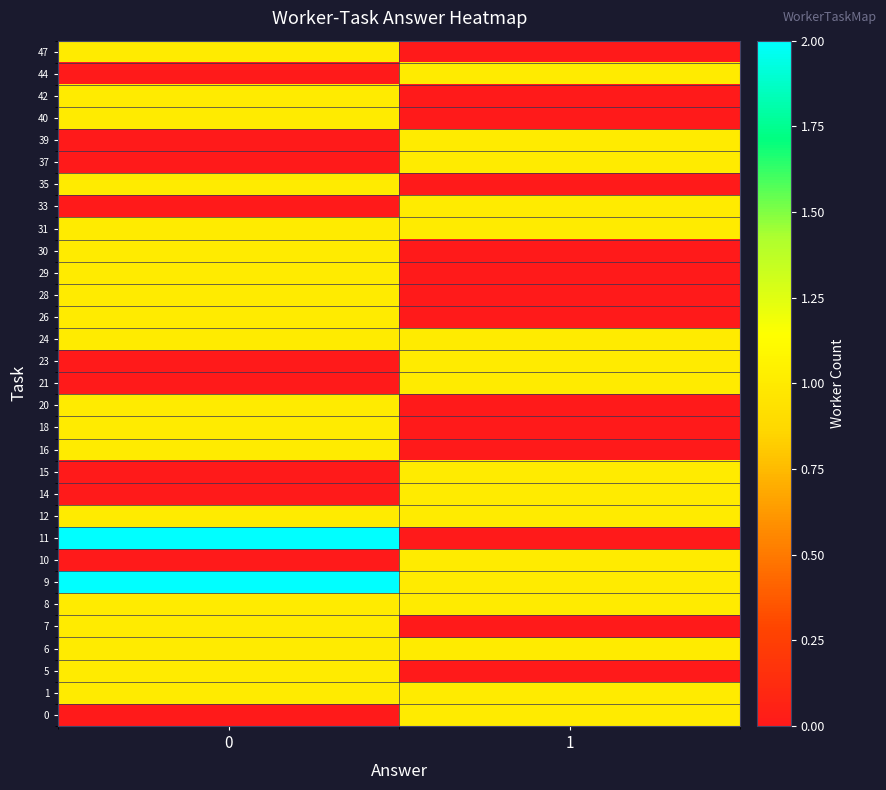

What is the greatest value displayed?

2